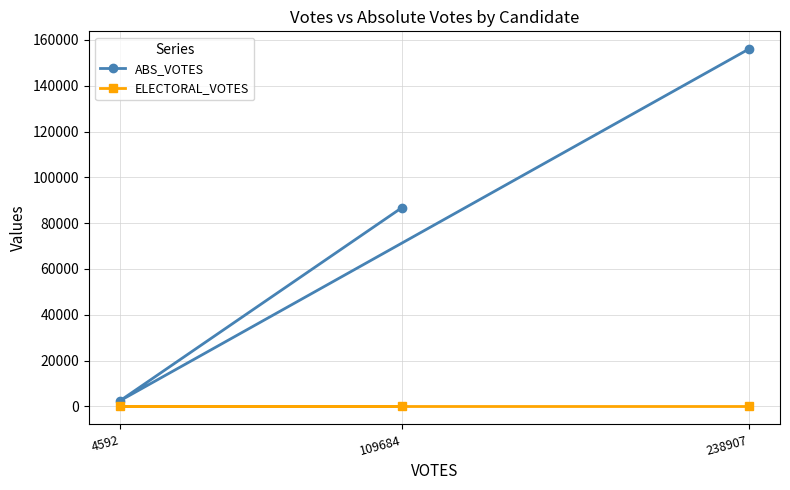

What is the average value of the ABS_VOTES series?

81759